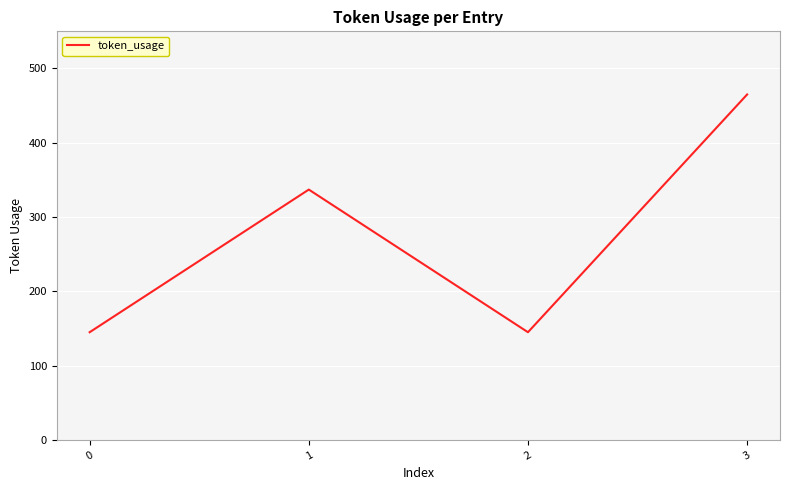

Count the number of data series in this chart.

1